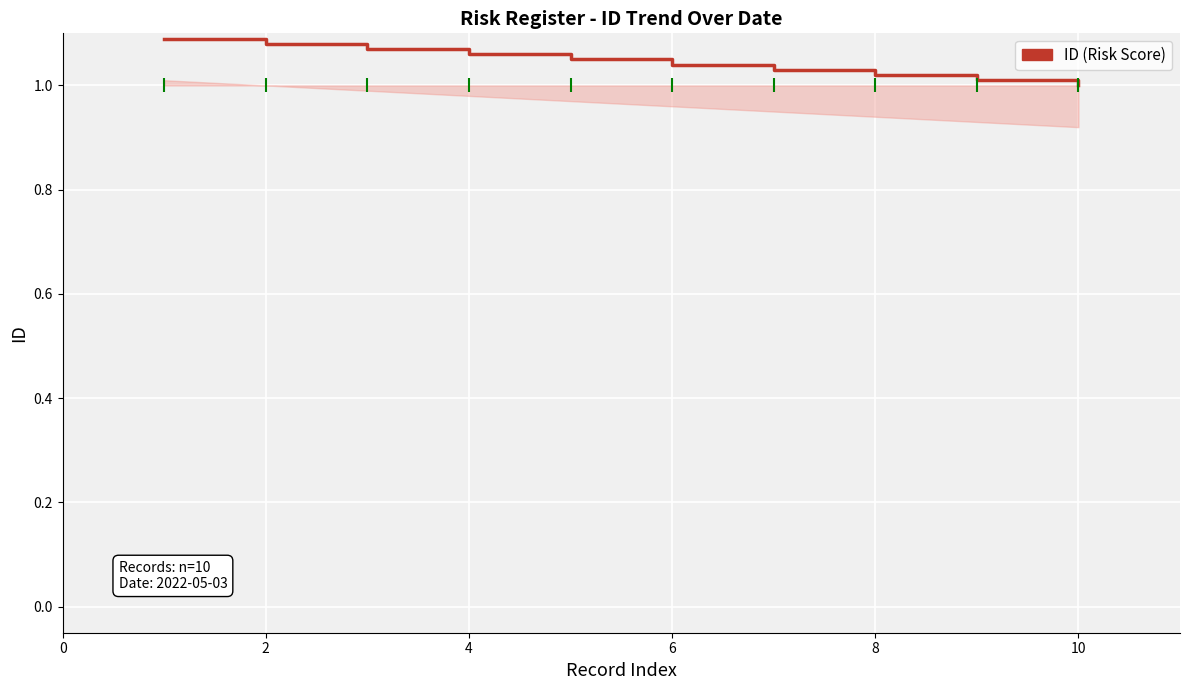

What is the difference between the second highest and second lowest values?

0.1